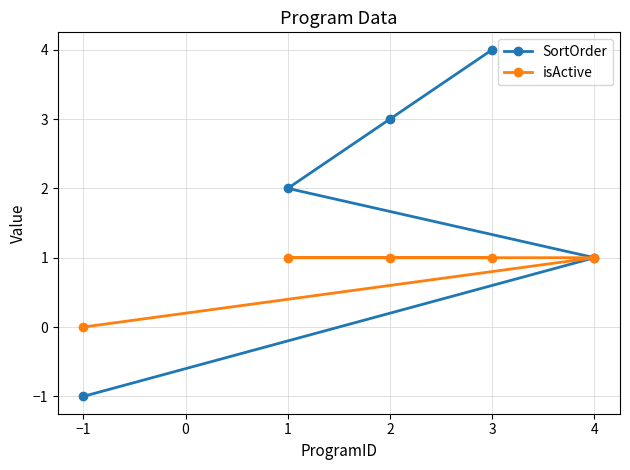

What is the difference between the isActive values at −1 and 1?

1